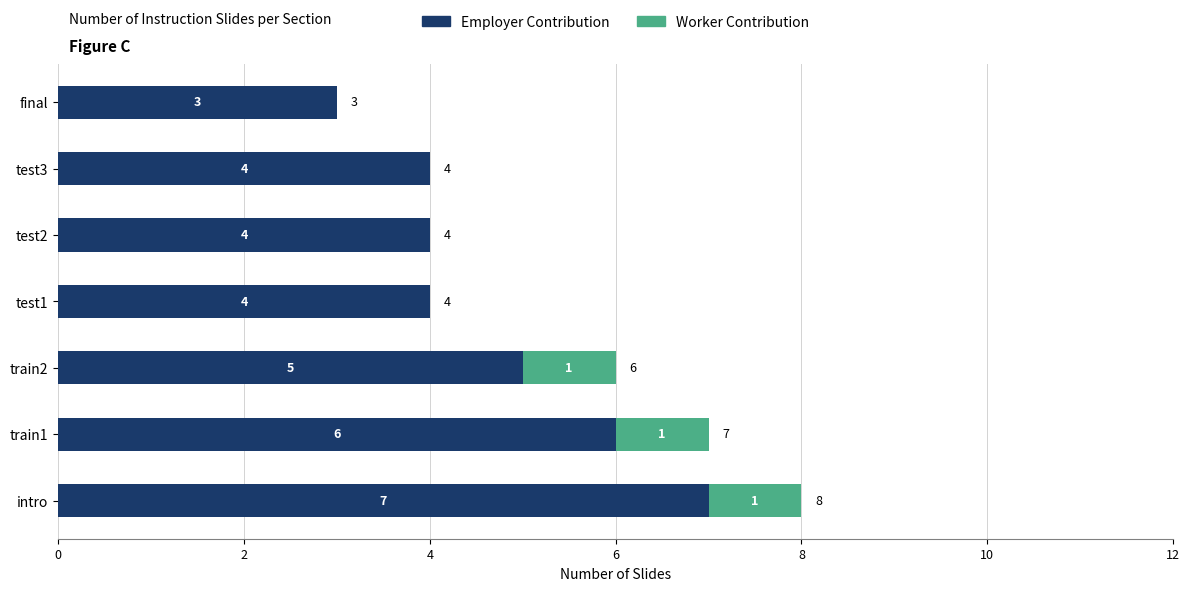

At which label is Employer Contribution closest to 5?

train2